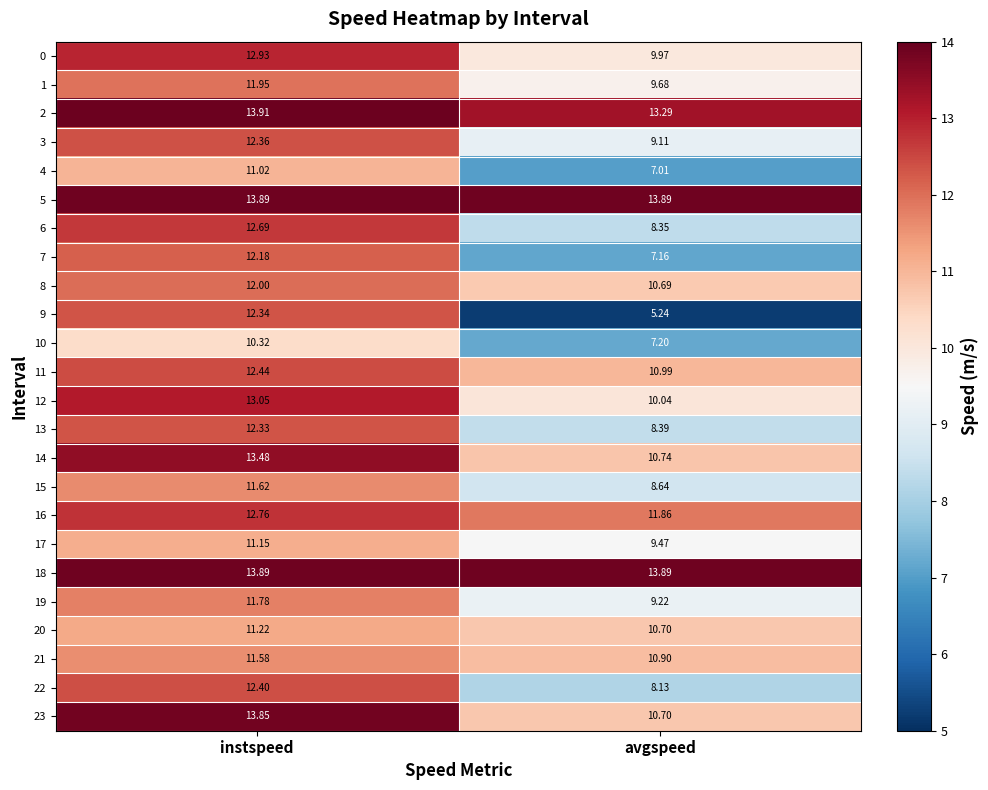

At which label is 13 closest to 10?

avgspeed